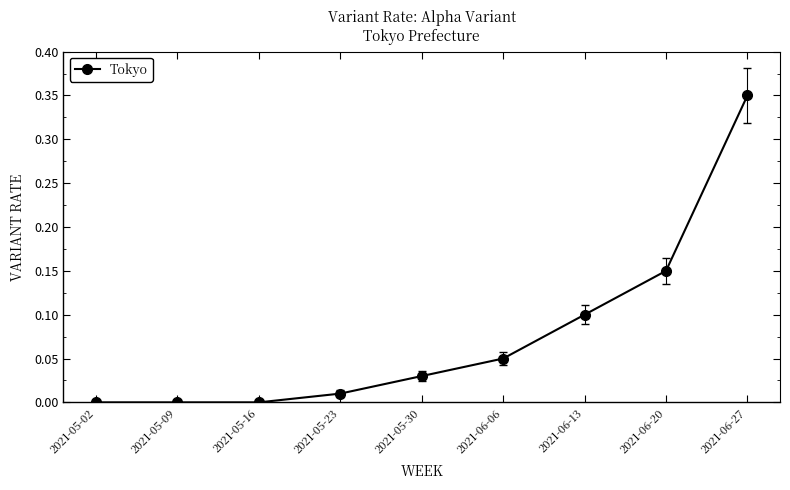

What is the sum of all values?

0.7